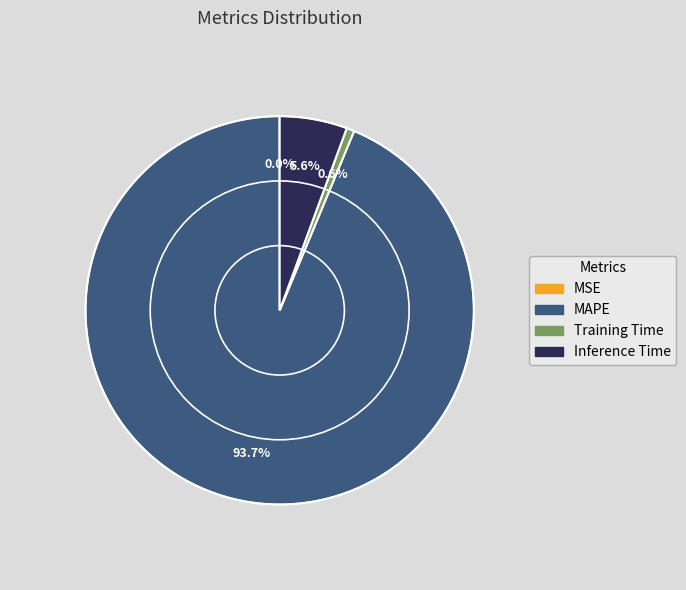

Which has a higher value, Inference Time or MAPE?

MAPE